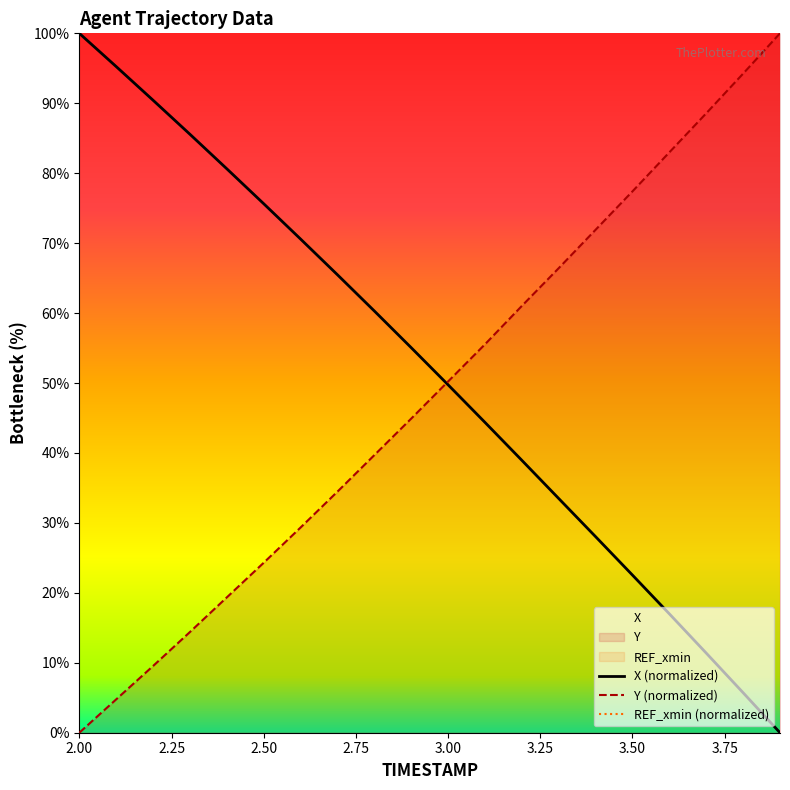

What is the highest value of the X (normalized) series?

100.0